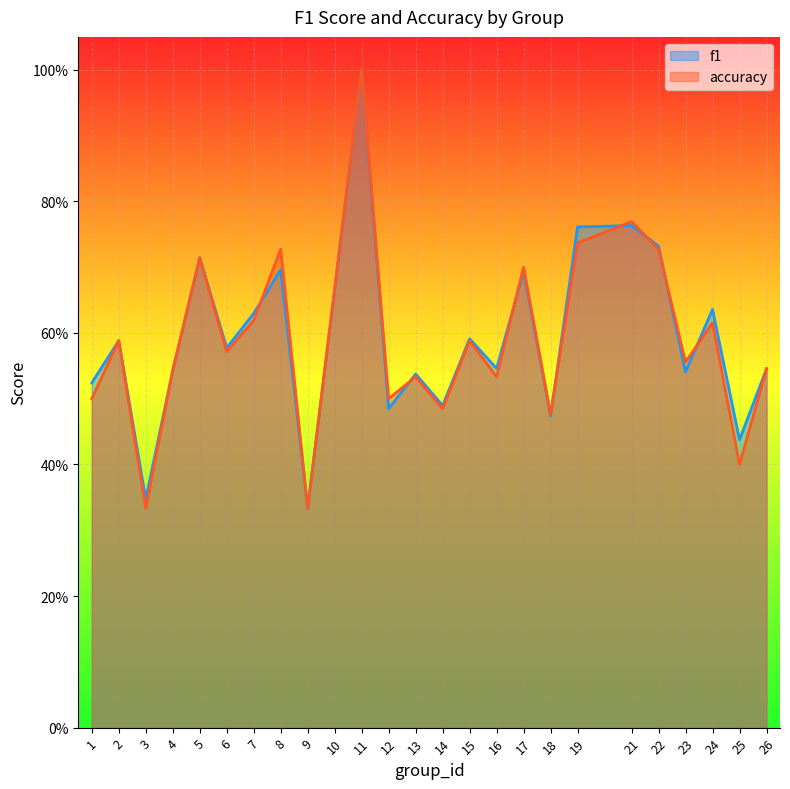

Rank the series at 6 from lowest to highest value.

accuracy, f1